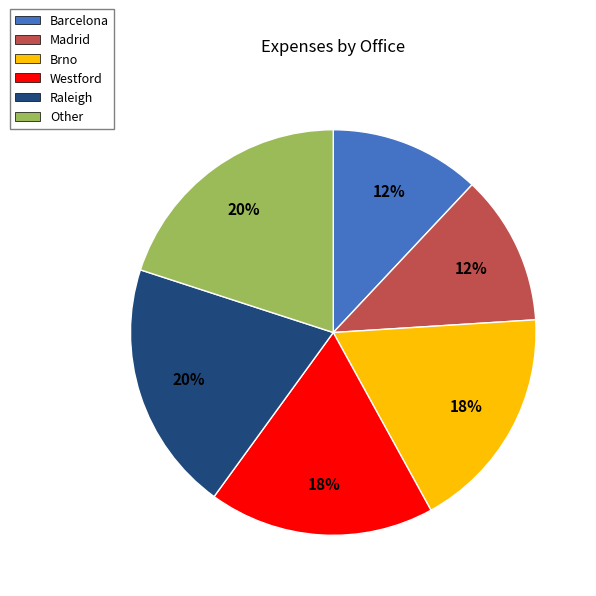

Do Westford and Barcelona together represent more than half of the pie?

No